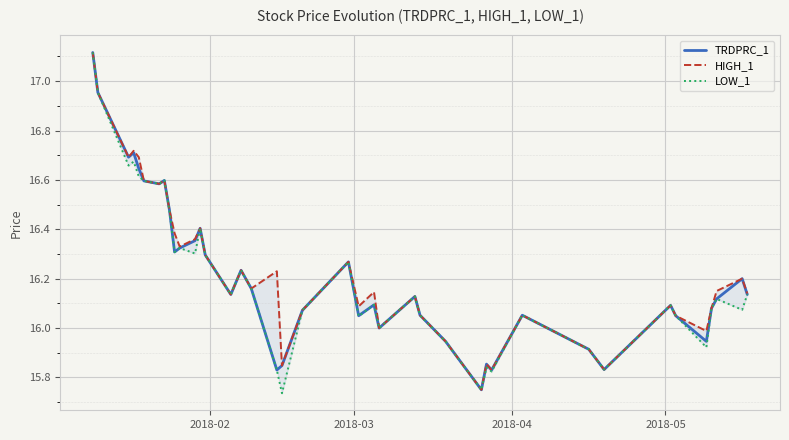

True or false: TRDPRC_1 and HIGH_1 cross at least once.

False